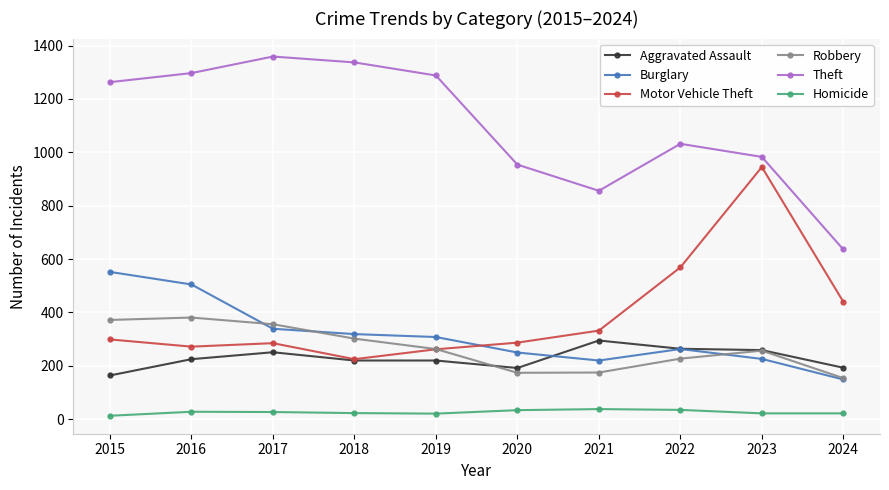

At which category does Theft reach its first local peak?

2017